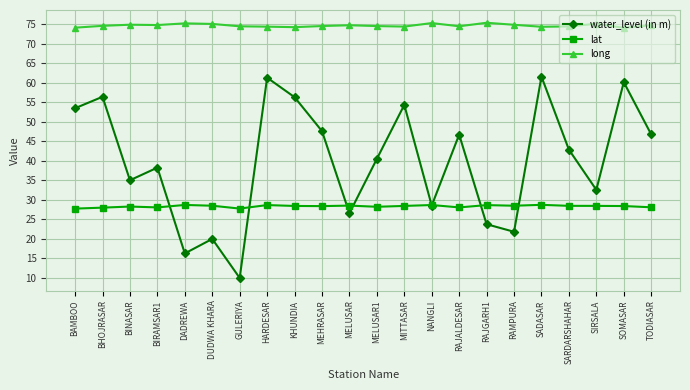

List the series in order of their overall mean, highest first.

long, water_level (in m), lat